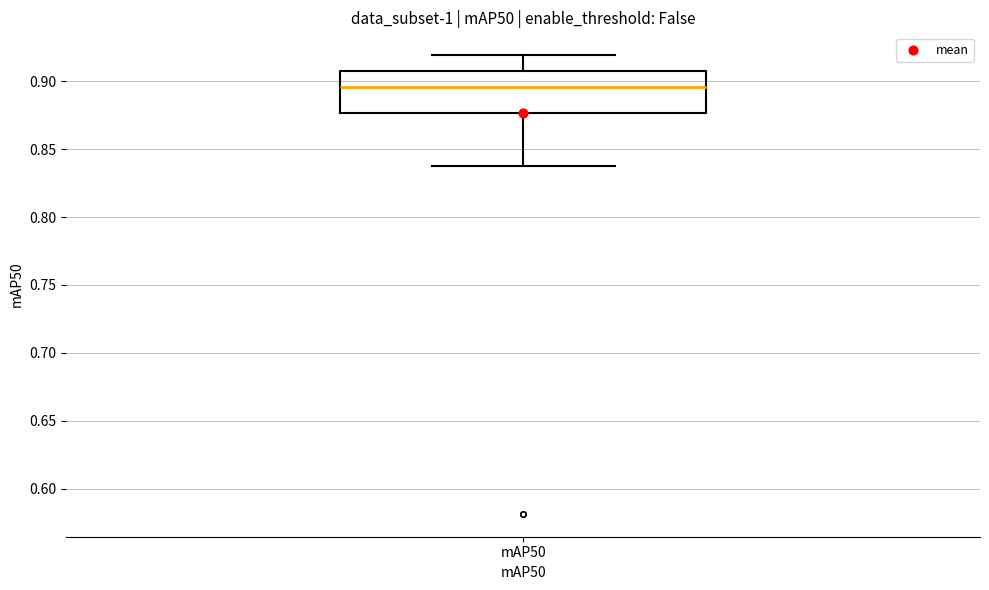

Read this box plot against the y-axis: the position of the median line, the range covered by the box, and the ends of both whiskers. The values are not printed on the chart, so give them approximately, as read against the axis.

median 0.895, box 0.875 to 0.905, whiskers 0.840 to 0.920